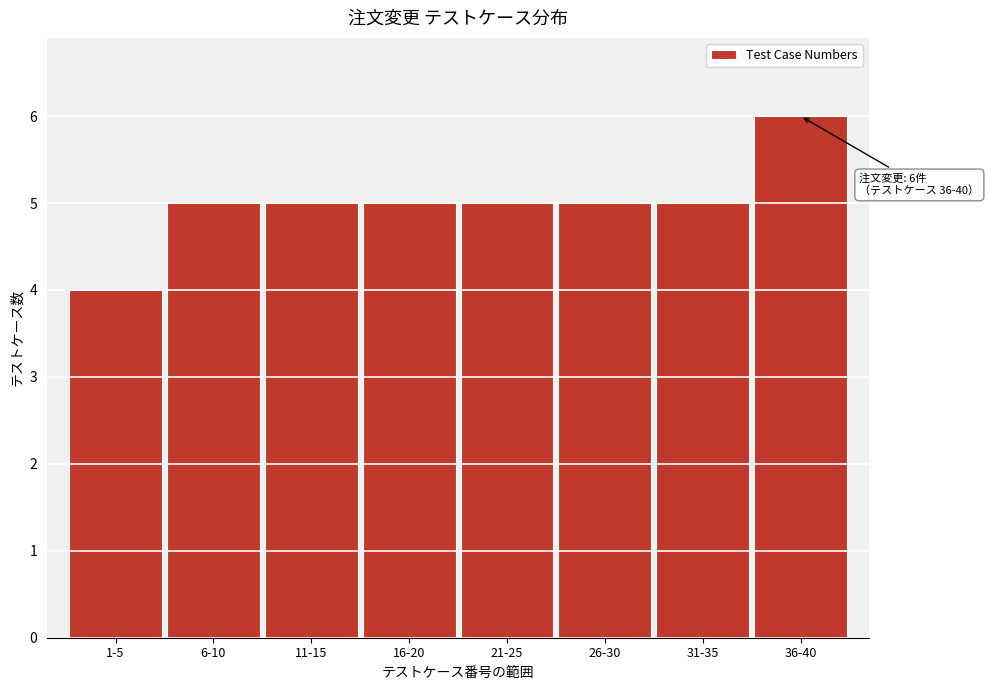

Reading left to right, transcribe all the data shown in this chart.

4	5	5	5	5	5	5	6